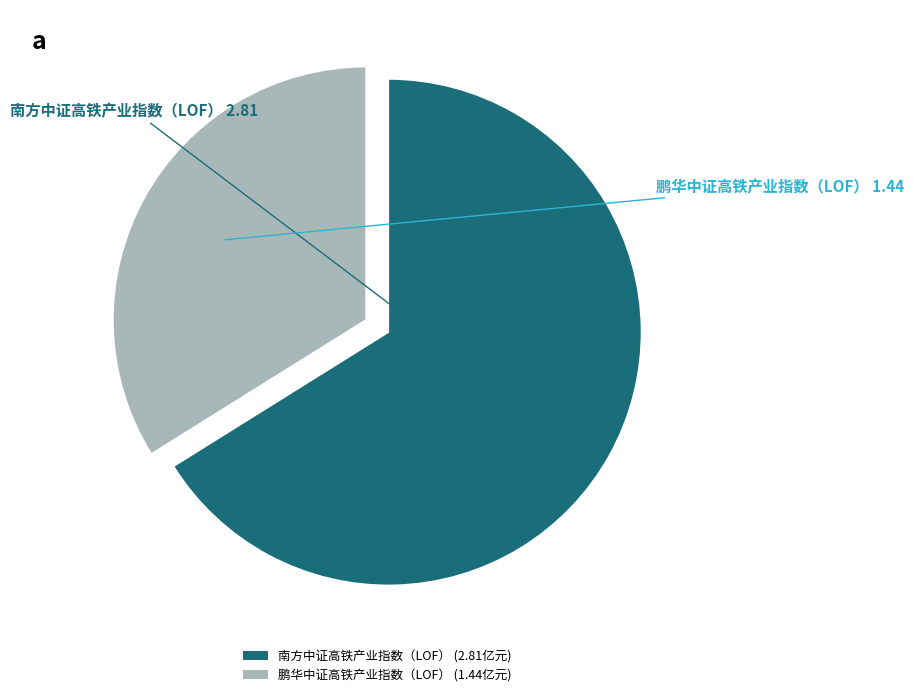

Does 南方中证高铁产业指数（LOF） account for over 50% of the chart?

Yes